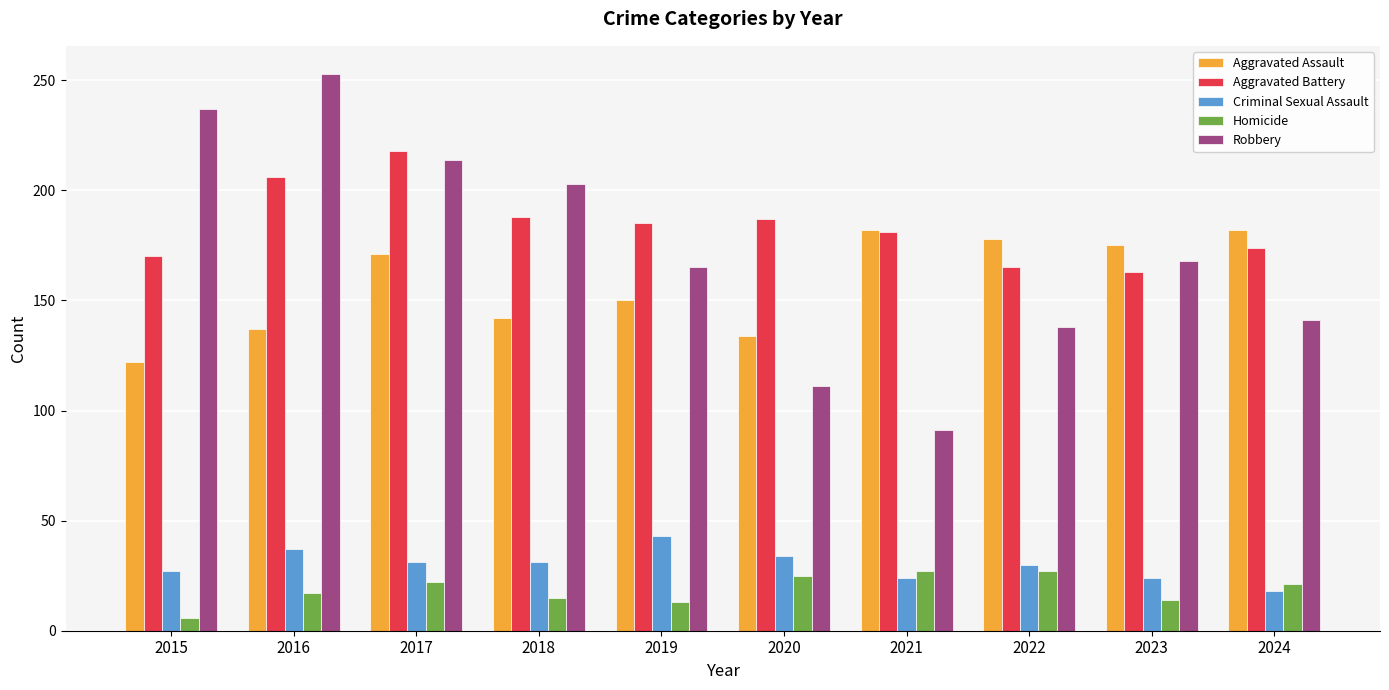

The value of Aggravated Battery at 2015 is 170. True or false?

True